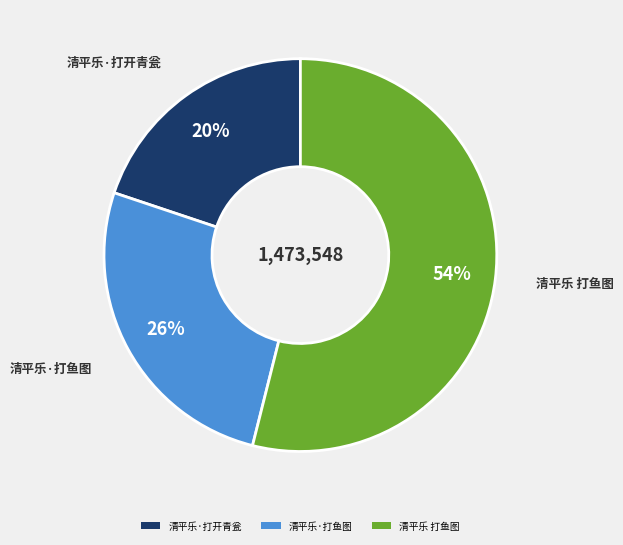

What is the ratio of the value at 清平乐·打鱼图 to the value at 清平乐·打开青瓮?

1.3